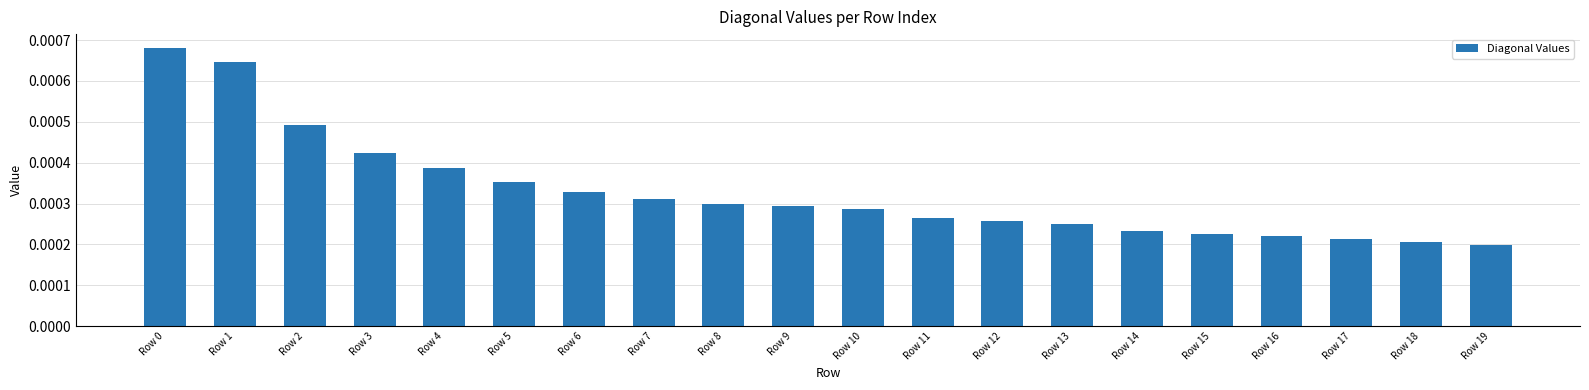

Does the chart contain any negative values?

No